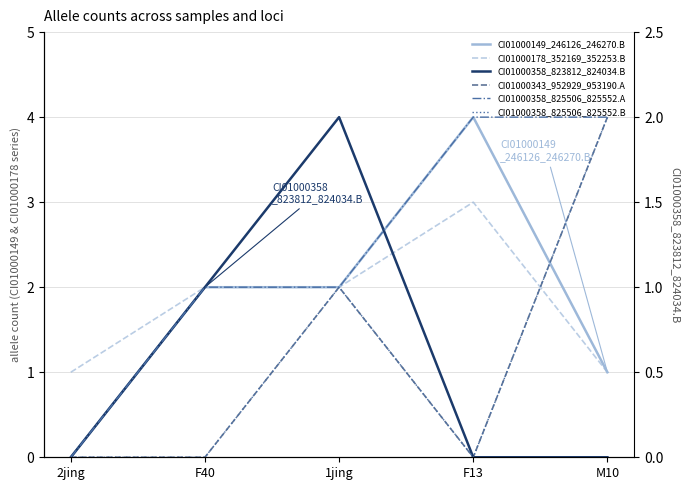

The value of CI01000358_825506_825552.B at F13 is 0. True or false?

True